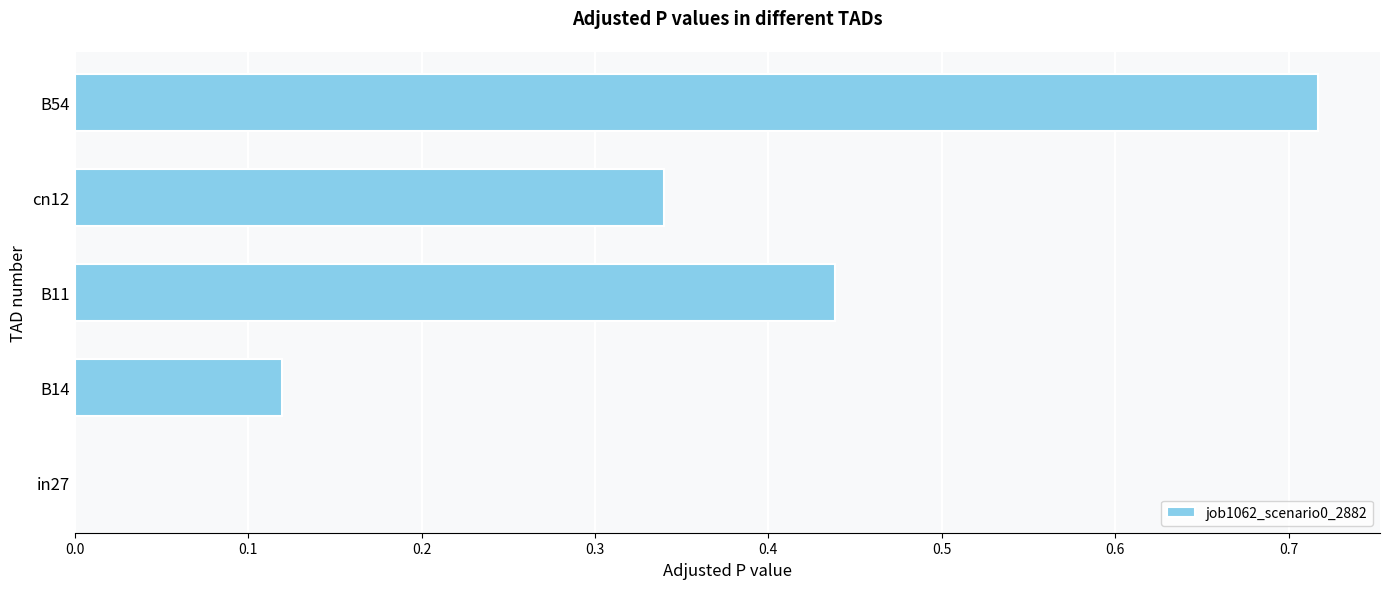

What is the change in value from B11 to B54?

+0.3